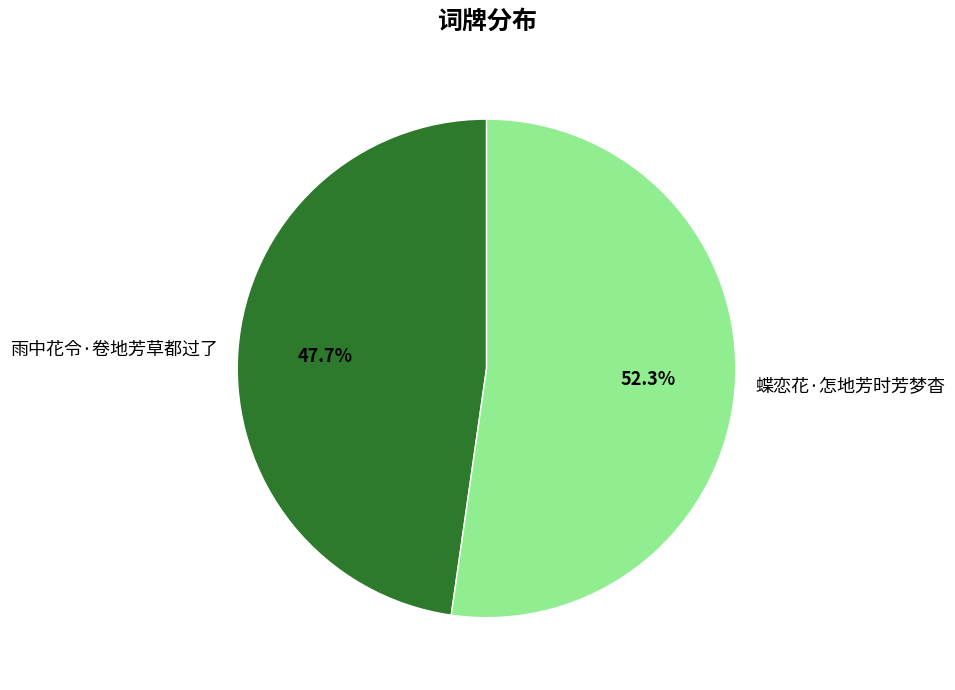

Is the sum of 雨中花令·卷地芳草都过了 and 蝶恋花·怎地芳时芳梦杳 greater than half?

Yes